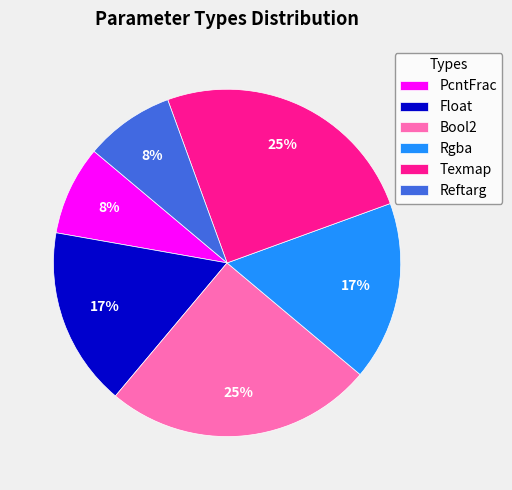

To the nearest percent, what is the average slice percentage?

17%